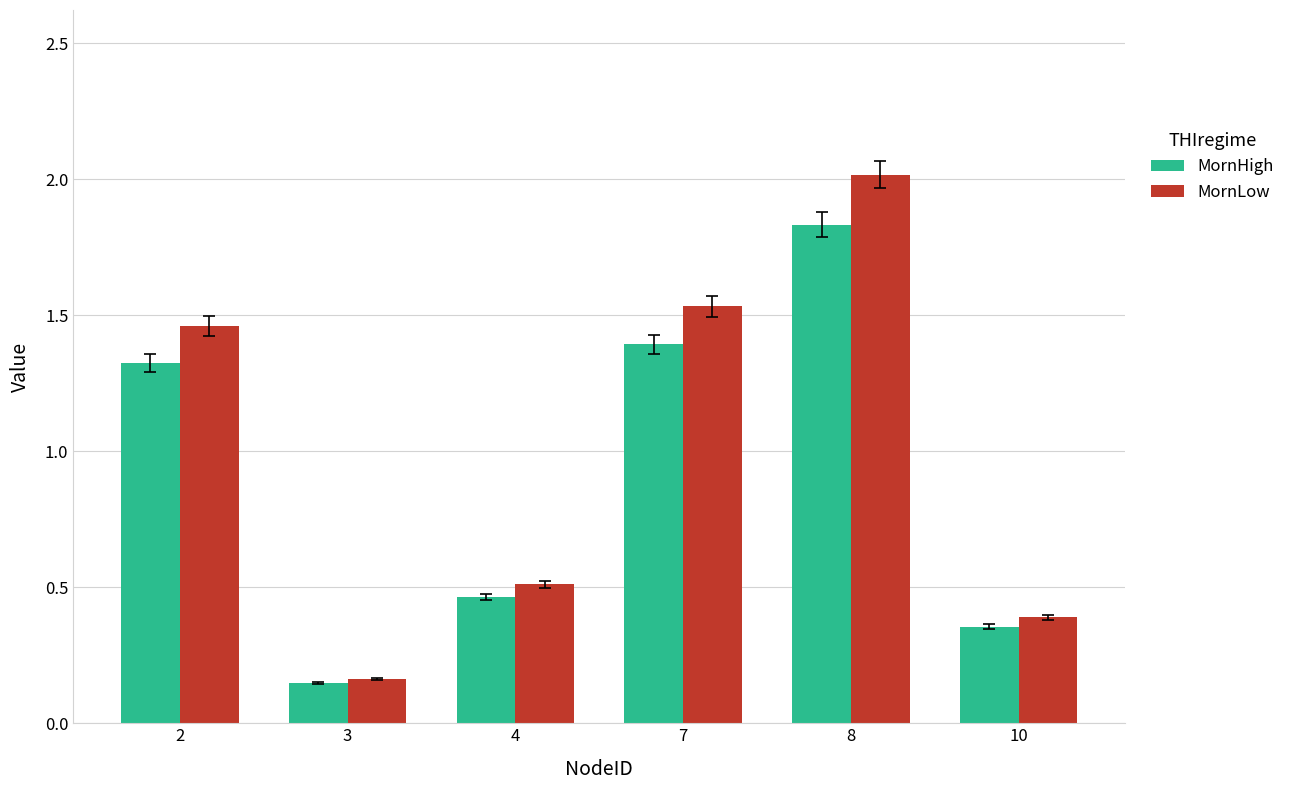

At 2, list the series in order from largest to smallest.

MornLow, MornHigh